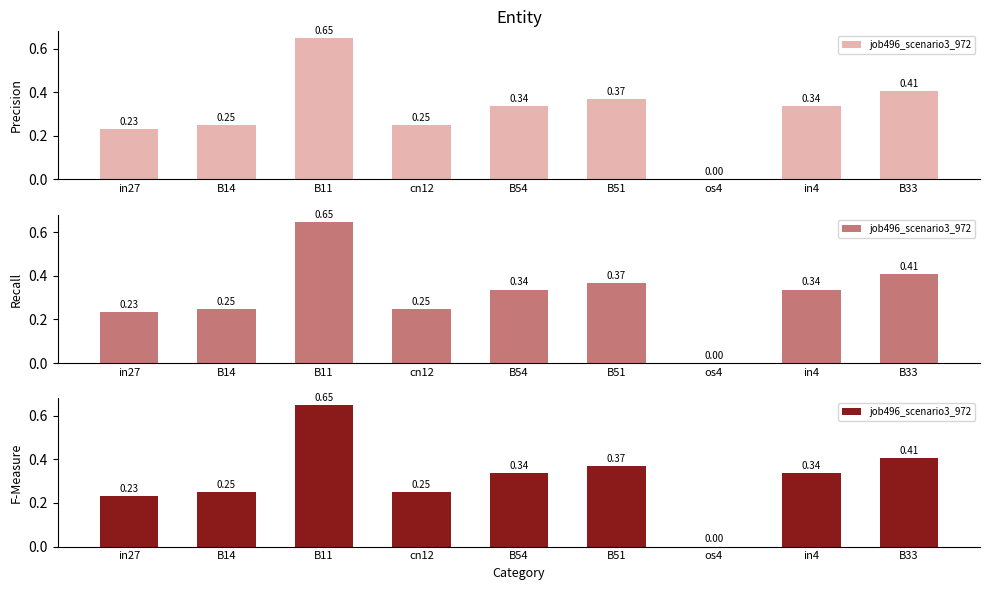

Are the bars horizontal?

No